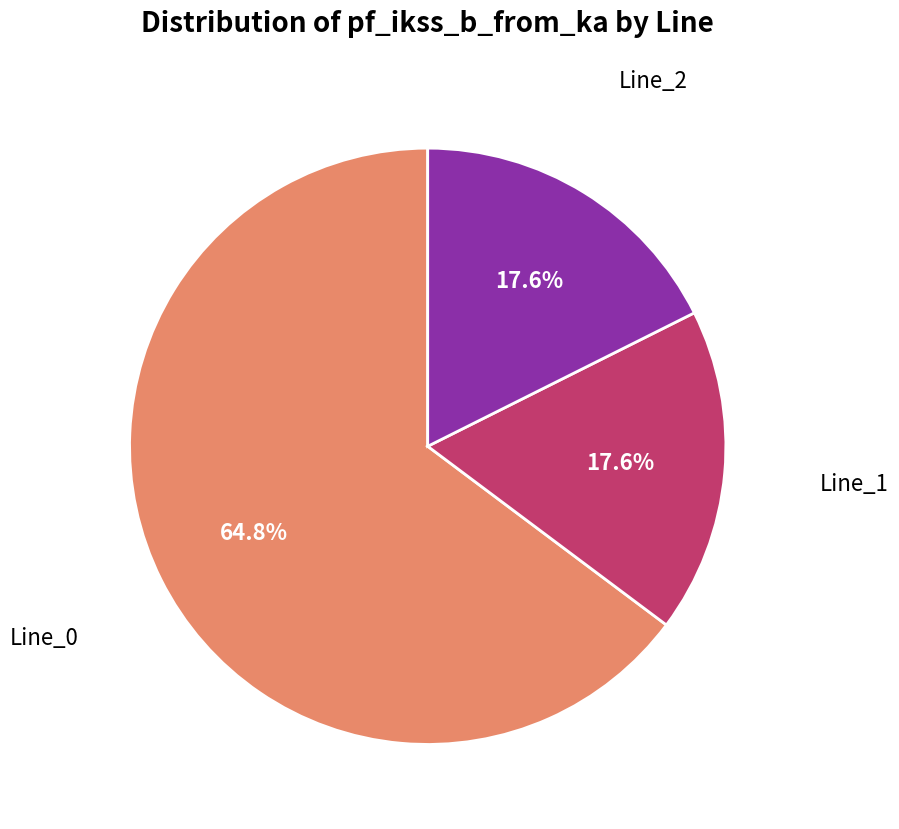

Is there any slice that represents more than half of the pie?

Yes